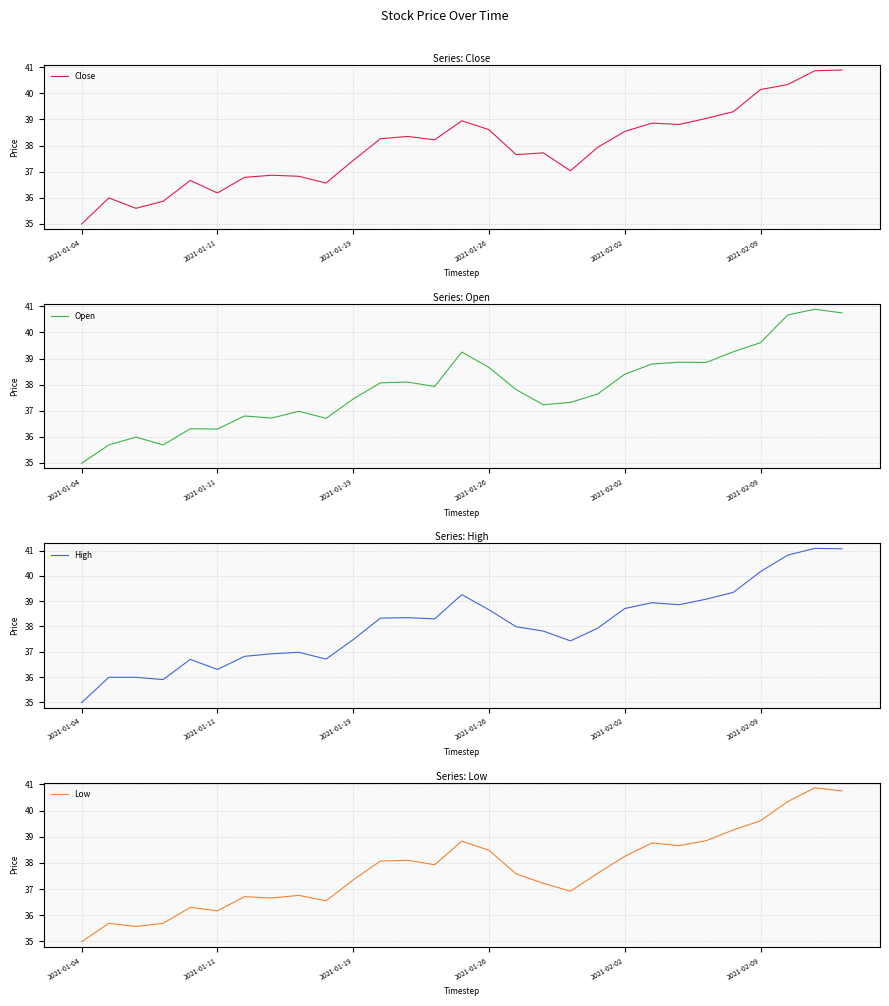

True or false: Open and Close cross at least once.

True